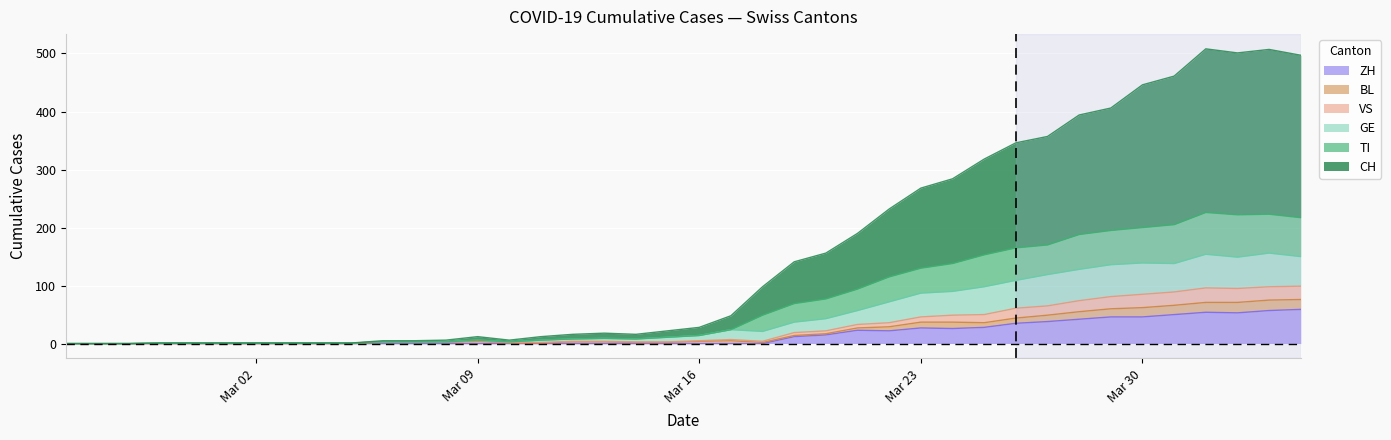

Which series has the largest total across all categories?

CH